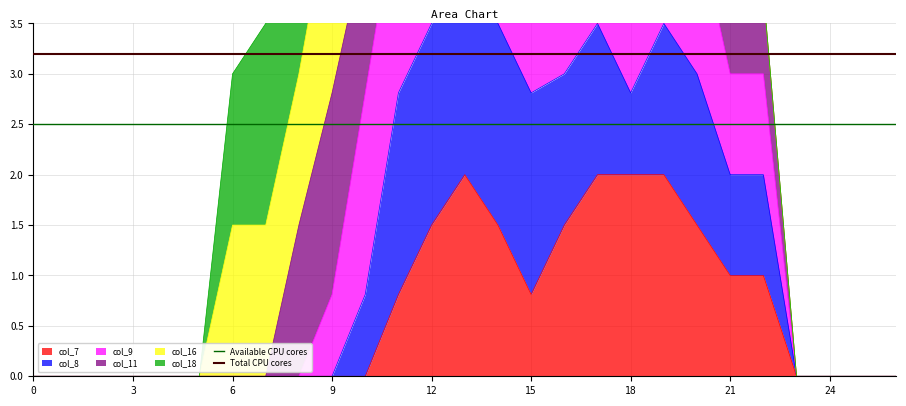

What is the average value of the Total CPU cores series?

3.2